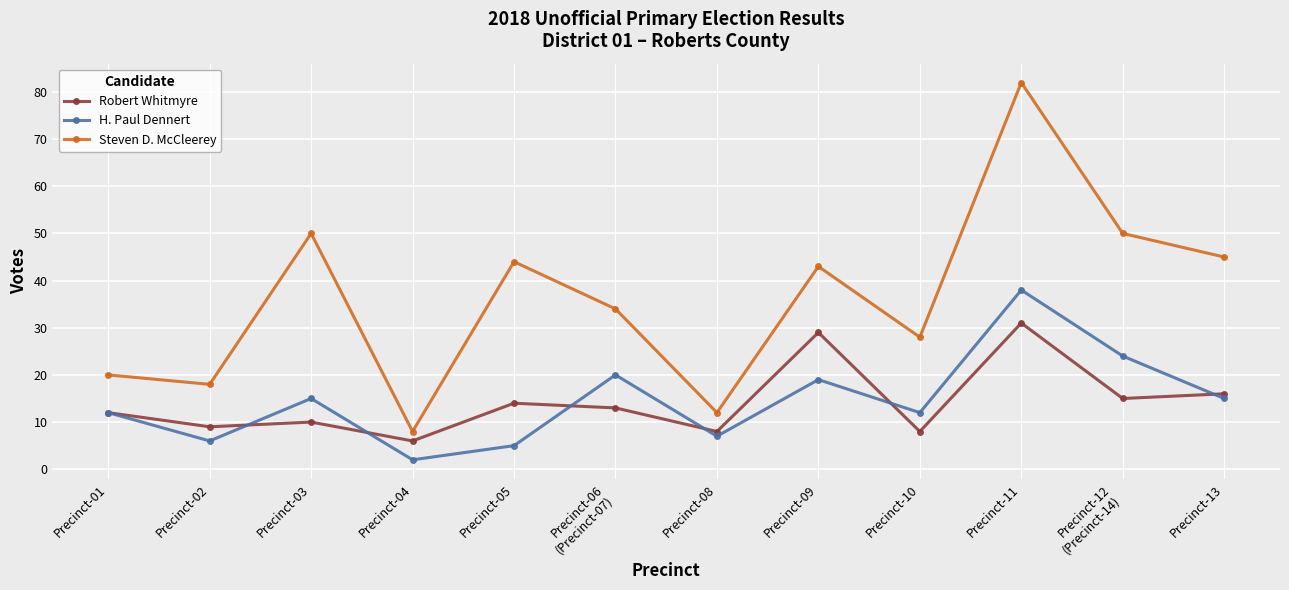

Is it true that Steven D. McCleerey equals 50 at Precinct-12
(Precinct-14)?

True